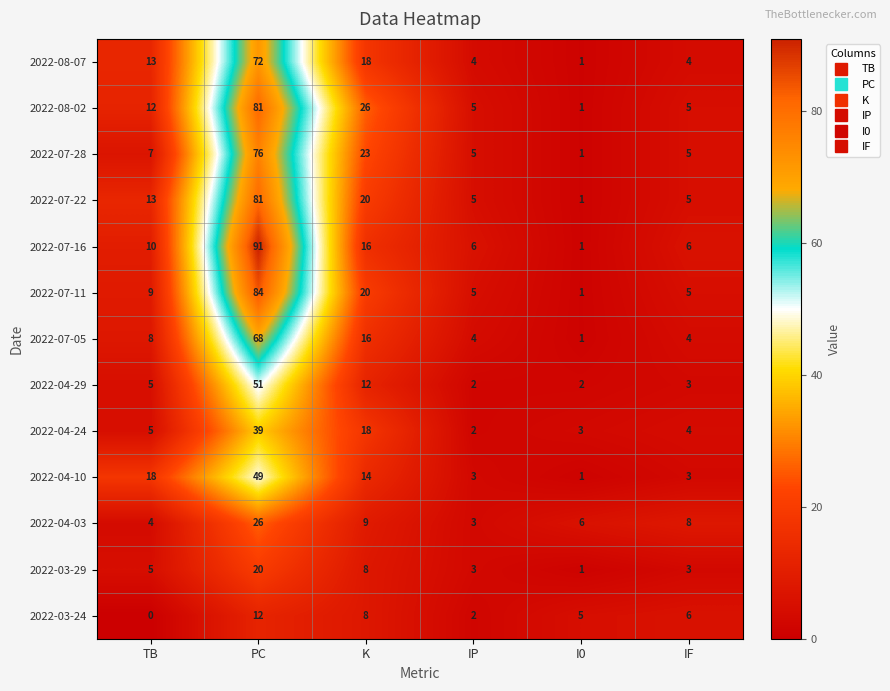

What is the difference between the highest and lowest values at K?

18